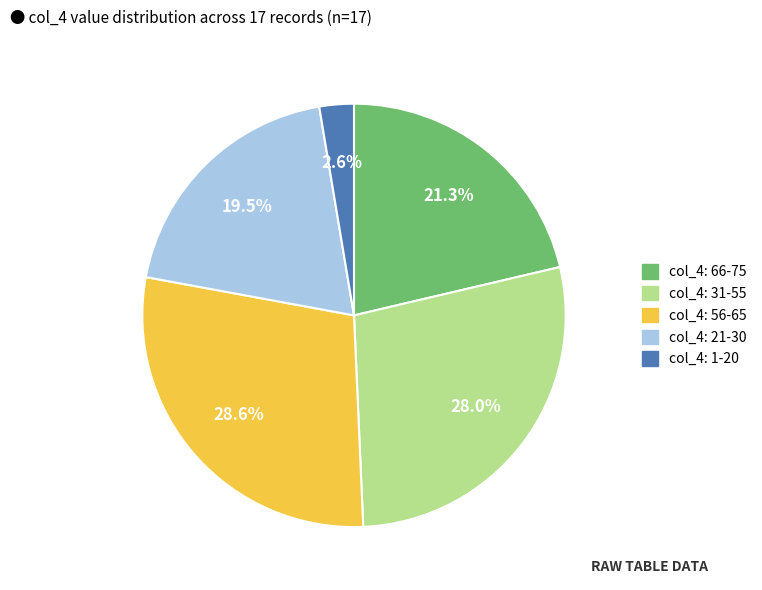

Does any single category account for the majority?

No